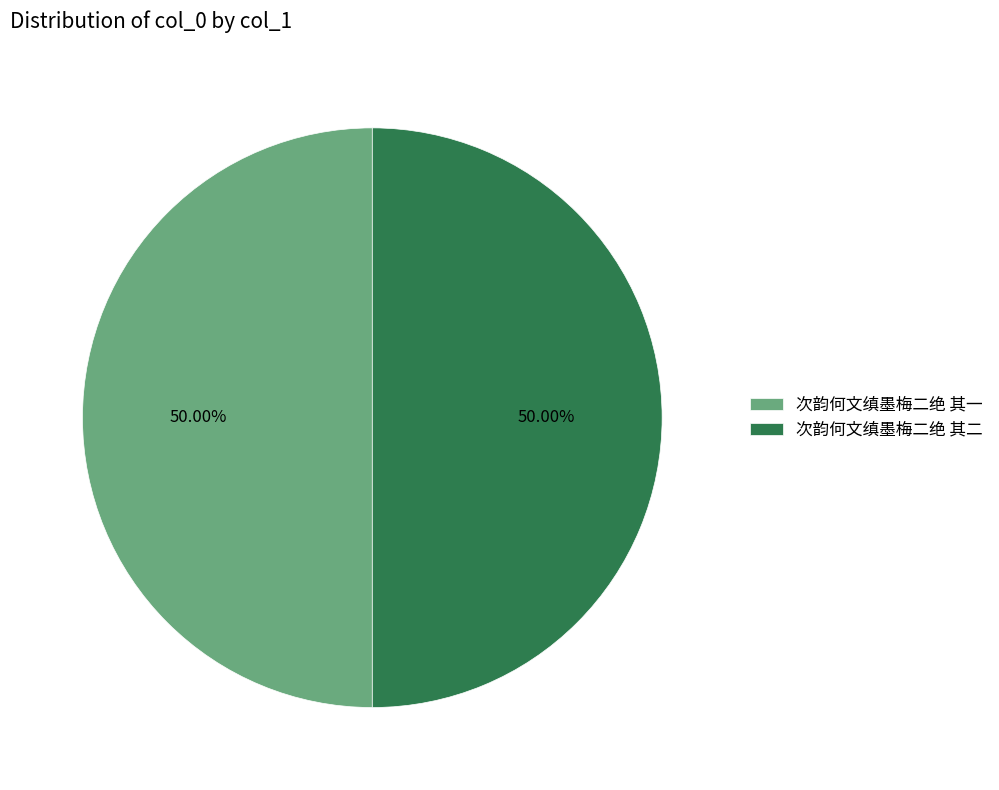

Do 次韵何文缜墨梅二绝 其一 and 次韵何文缜墨梅二绝 其二 together represent more than half of the pie?

Yes